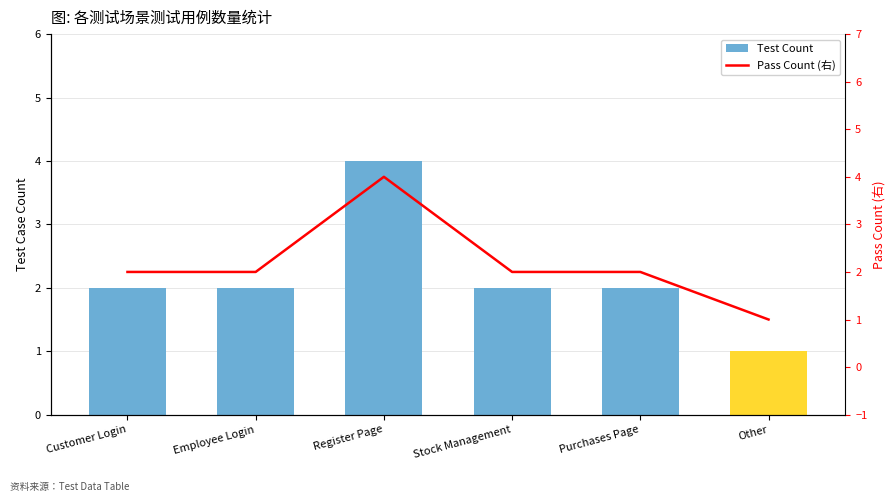

Reading left to right, list all the values displayed in this chart.

Test Count: Customer Login=2	Employee Login=2	Register Page=4	Stock Management=2	Purchases Page=2	Other=1
Pass Count (右): Customer Login=2	Employee Login=2	Register Page=4	Stock Management=2	Purchases Page=2	Other=1